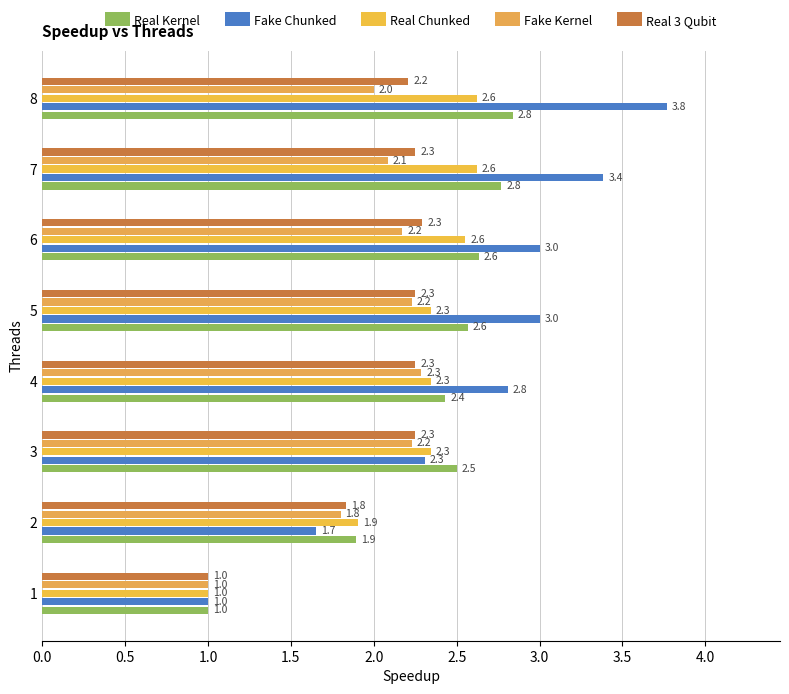

How many values in the Real 3 Qubit series are below 2?

2